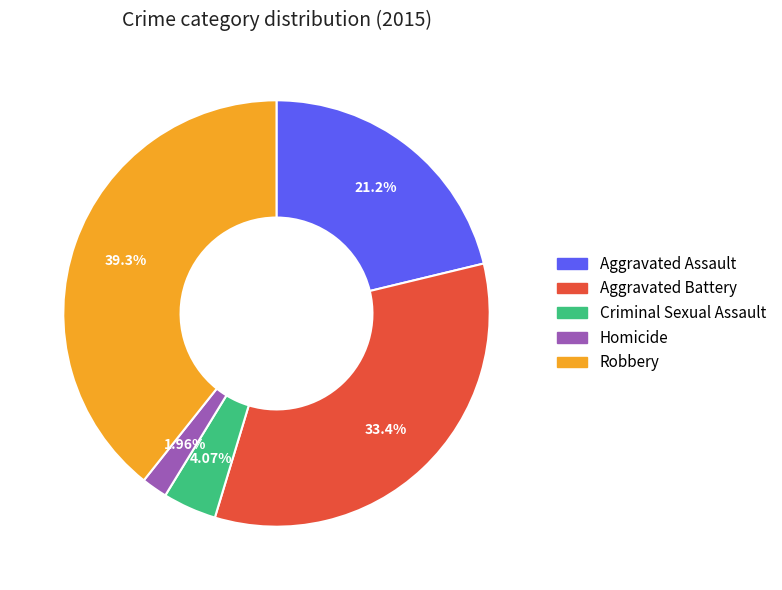

What portion of the pie excludes Robbery?

60.7%